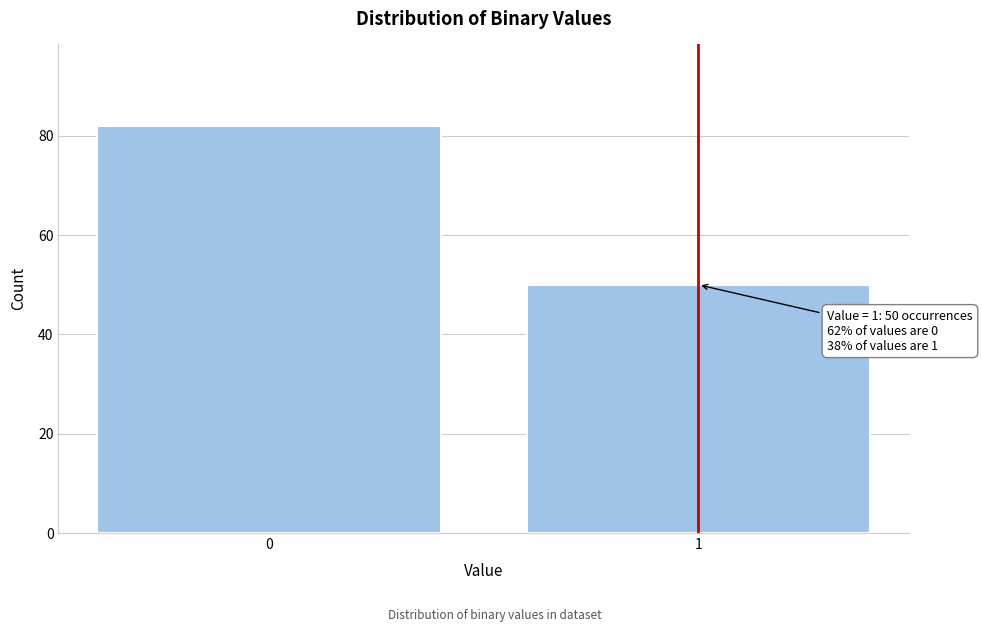

Reading left to right, list all the values displayed in this chart.

82	50